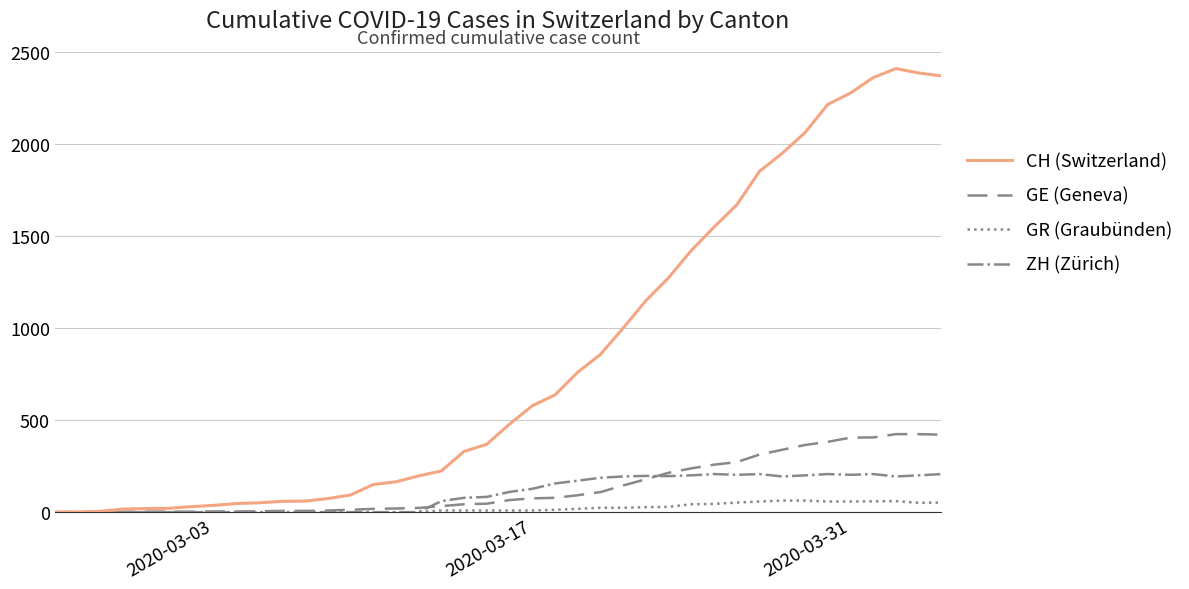

Rank the series by their maximum value, from lowest to highest.

GR (Graubünden), ZH (Zürich), GE (Geneva), CH (Switzerland)